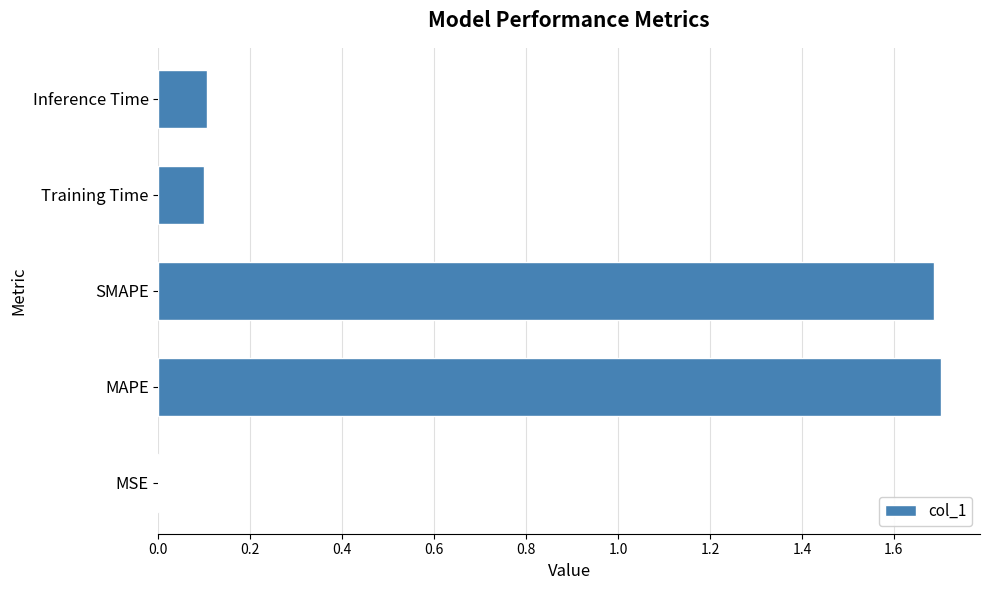

Is it true that the value at Training Time is 0.2?

False